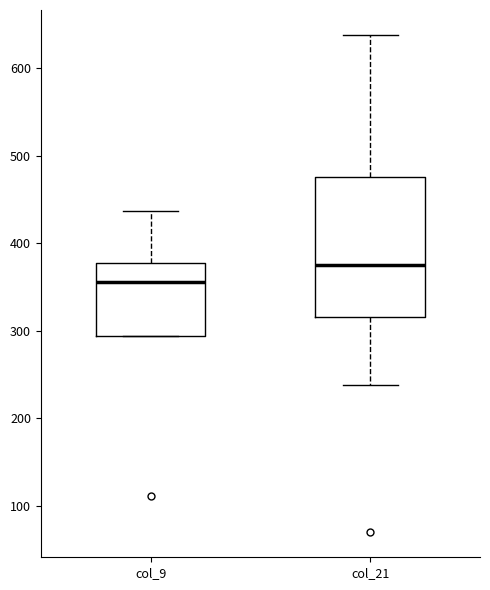

Reading left to right, transcribe this box plot: for each box, give where its median line is, the range the box spans, and where its two whiskers end, as read against the y-axis. The values are not printed on the chart, so give them approximately, as read against the axis.

col_9: median 360, box 290 to 380, whiskers 290 to 440
col_21: median 380, box 320 to 480, whiskers 240 to 640